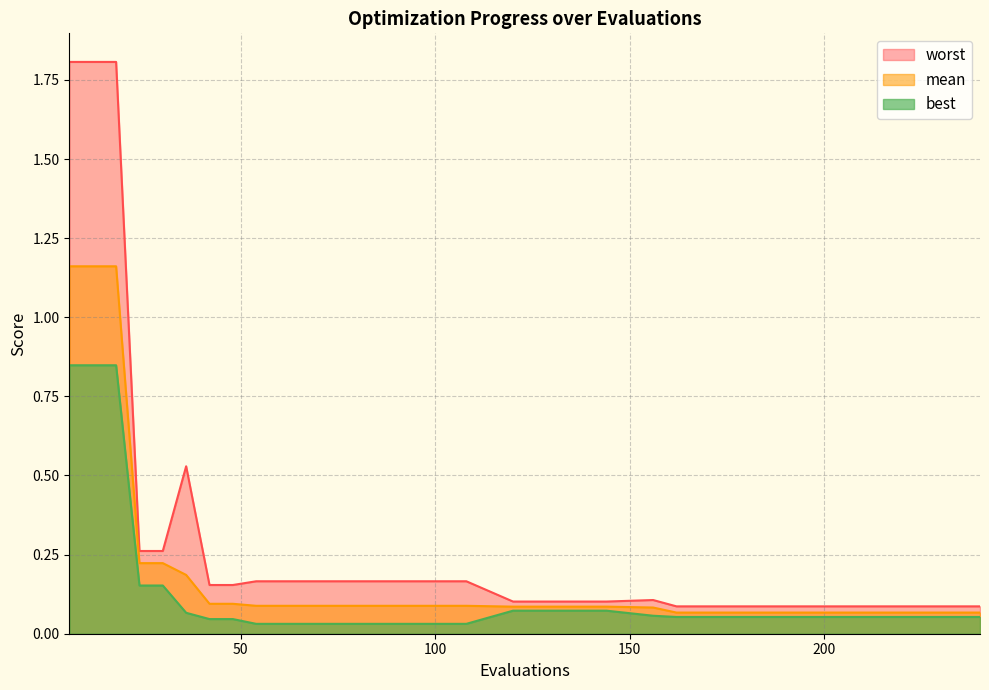

True or false: worst_line and best_line intersect in this chart.

False